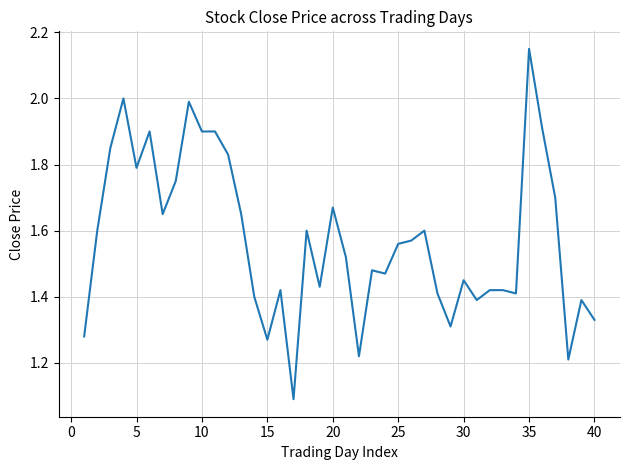

What is the smallest value displayed?

1.1